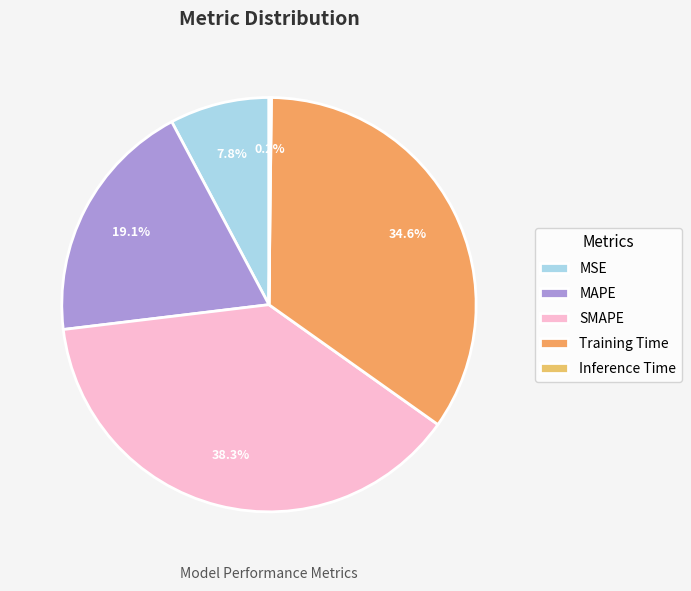

Rank the categories by value from lowest to highest.

Inference Time, MSE, MAPE, Training Time, SMAPE